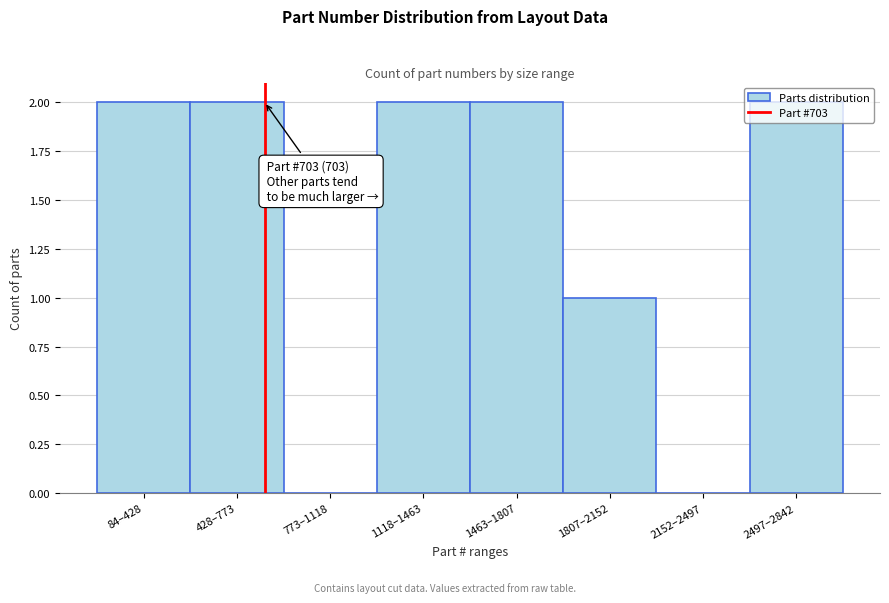

What is the change in value from 773–1118 to 1118–1463?

+2